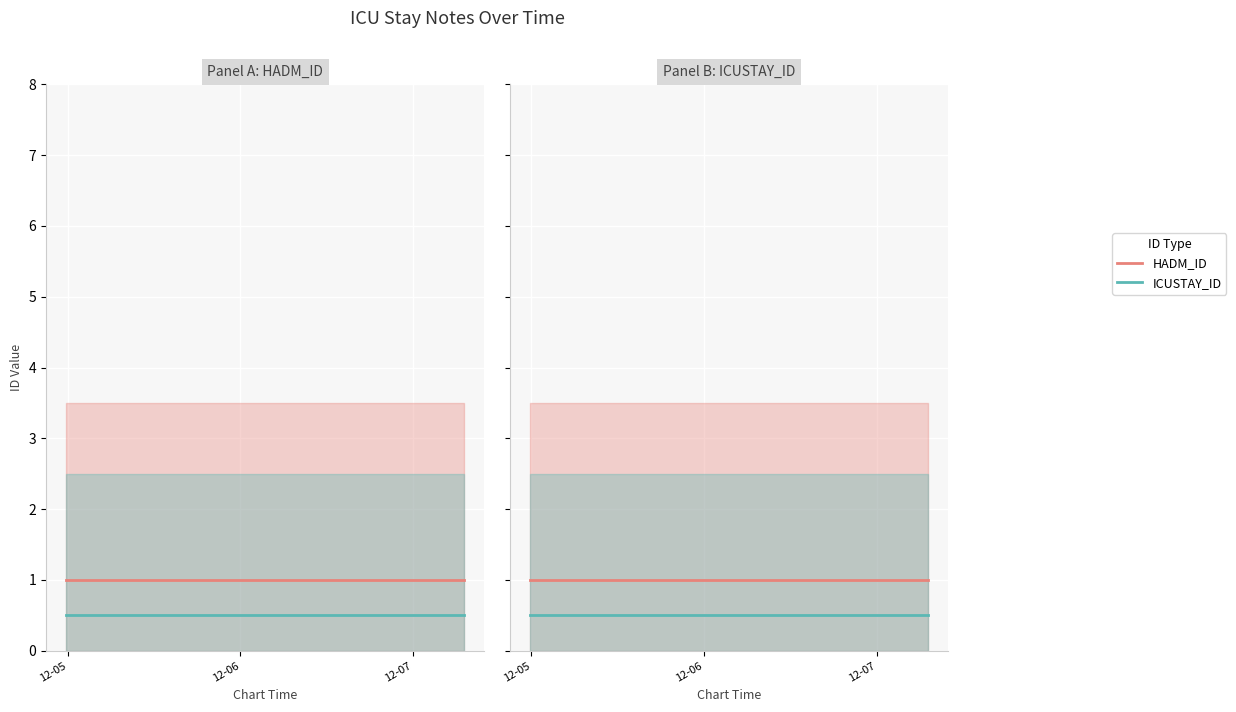

Is it true that HADM_ID equals 1.0 at 12-05?

True